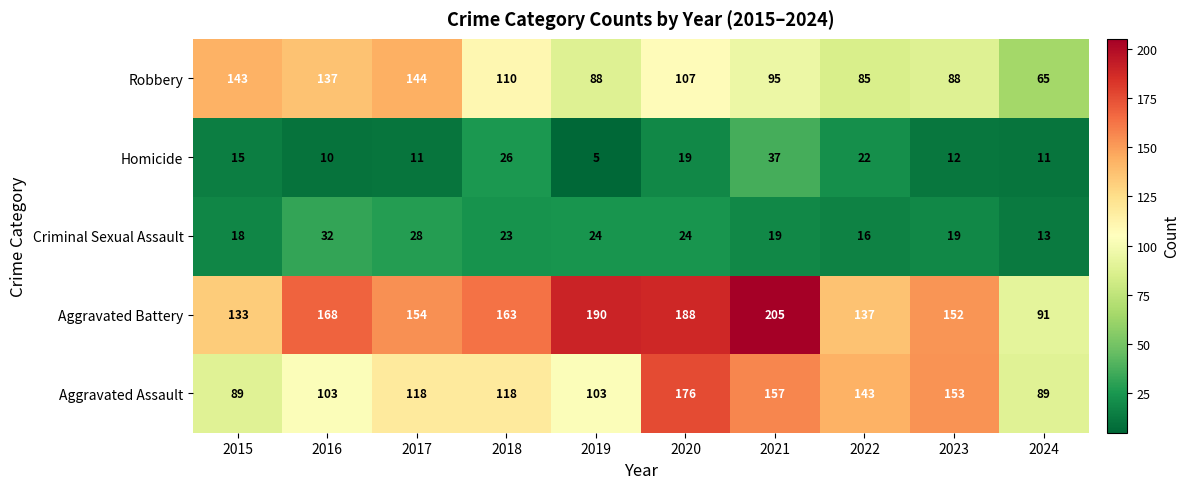

The value of Criminal Sexual Assault at 2015 is 18. True or false?

True